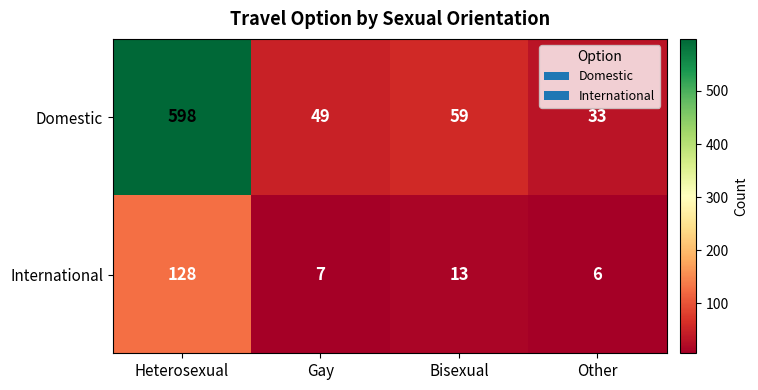

What is the difference between the maximum and second lowest values in the International series?

121